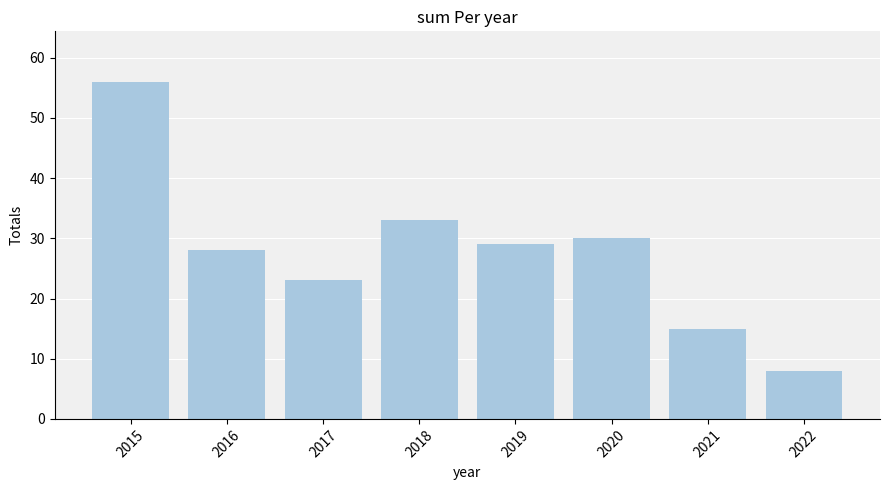

Where does the data first go above 29?

2015